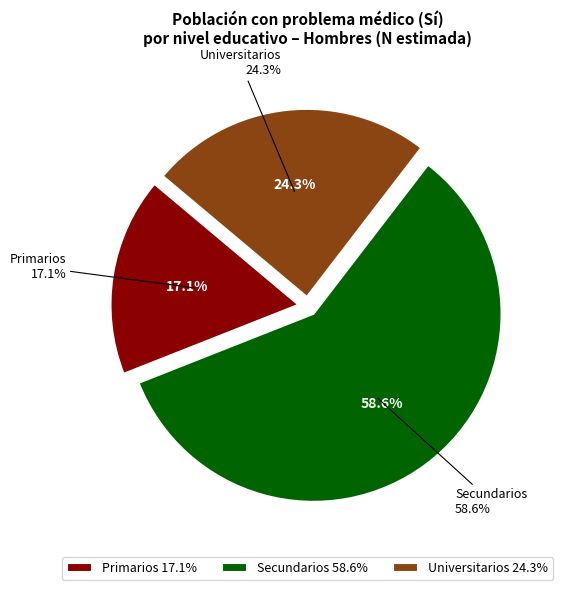

Rank the categories by value from lowest to highest.

Primarios, Universitarios, Secundarios